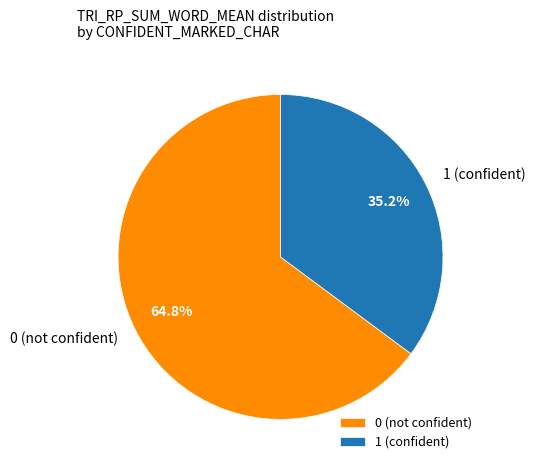

Rank the categories by value from lowest to highest.

1, 0